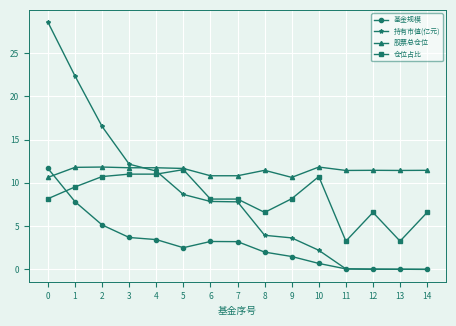

At how many categories does at least one series exceed 10?

15